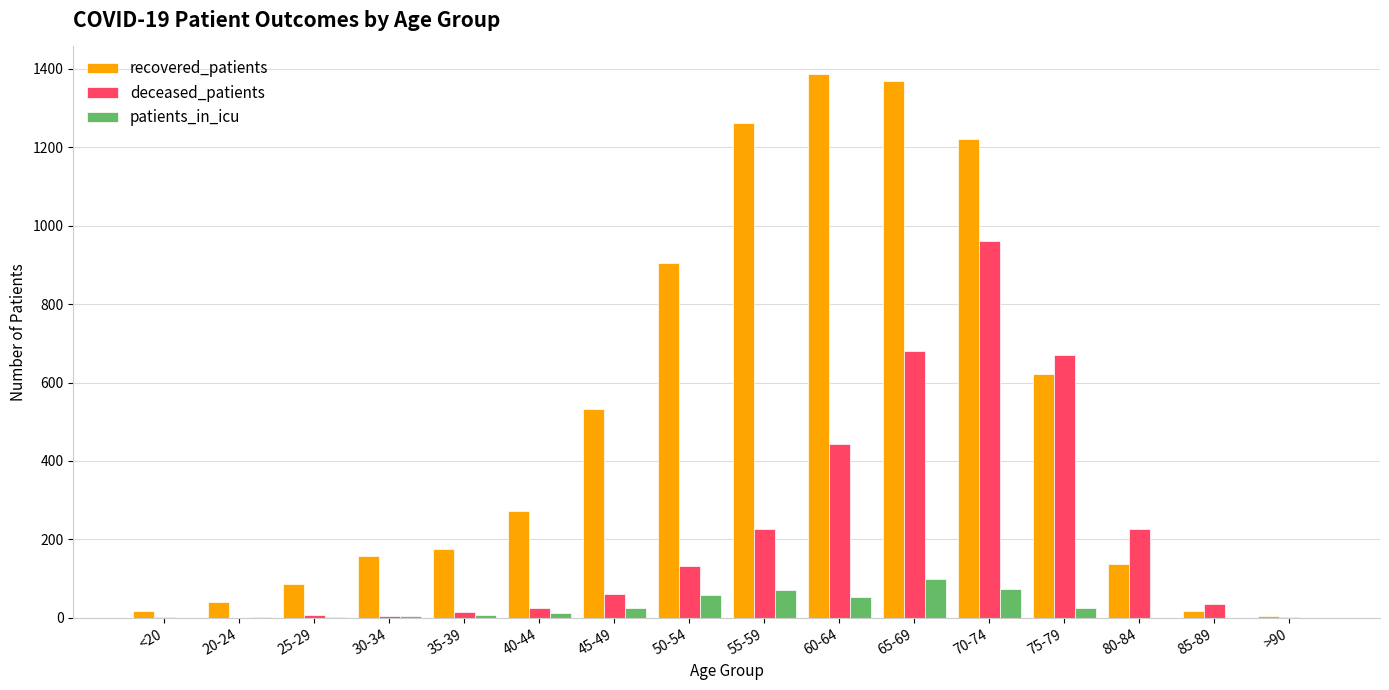

How many data points does each series have?

16